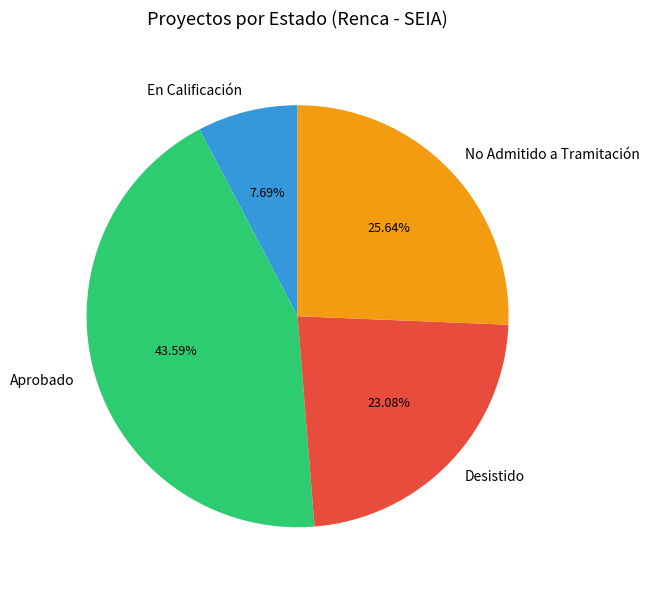

Do En Calificación and Desistido together represent more than half of the pie?

No